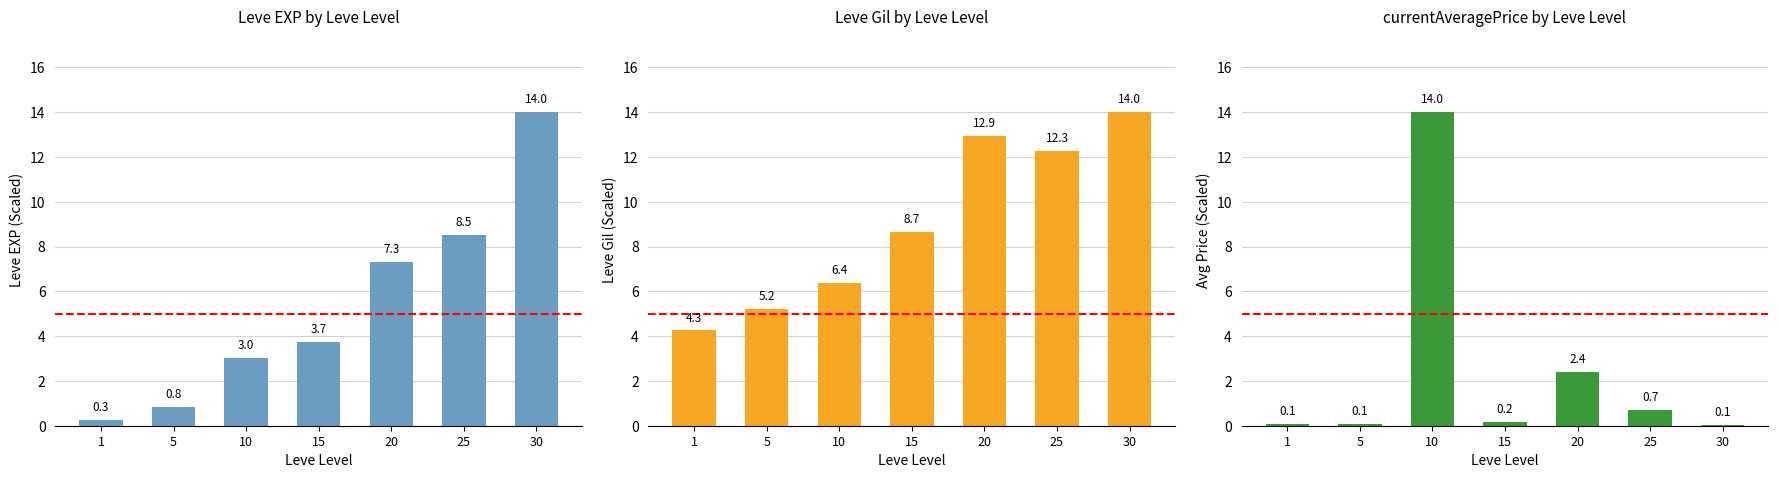

At which label does Leve EXP (Scaled) reach its peak?

30